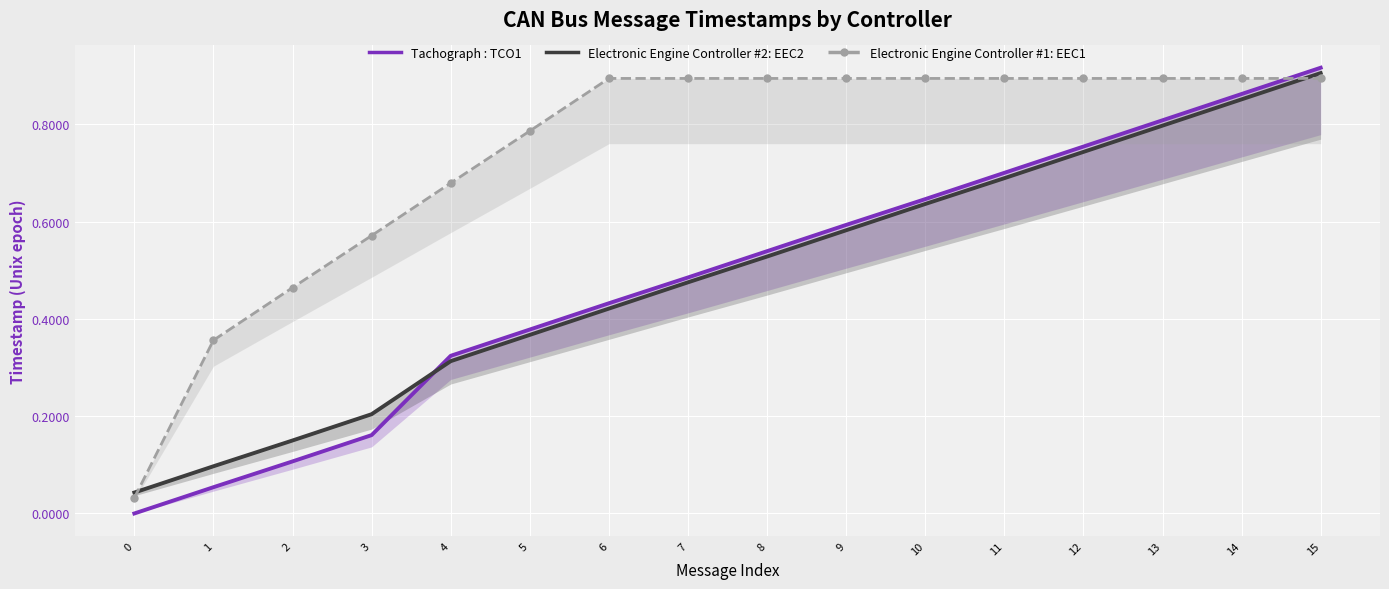

True or false: Tachograph : TCO1 has more than 2 interior local peaks.

False